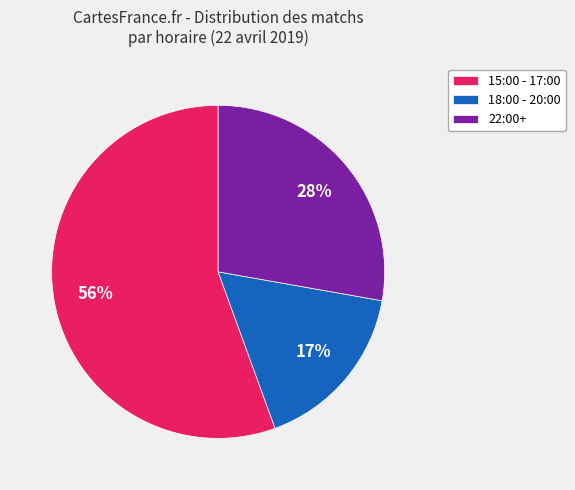

Approximately how many times larger is the value at 22:00+ compared to 15:00 - 17:00?

0.5